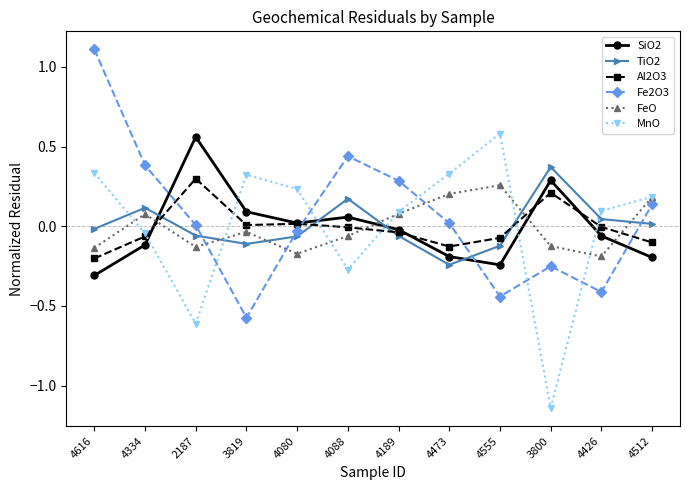

How many lines are shown in the chart?

6